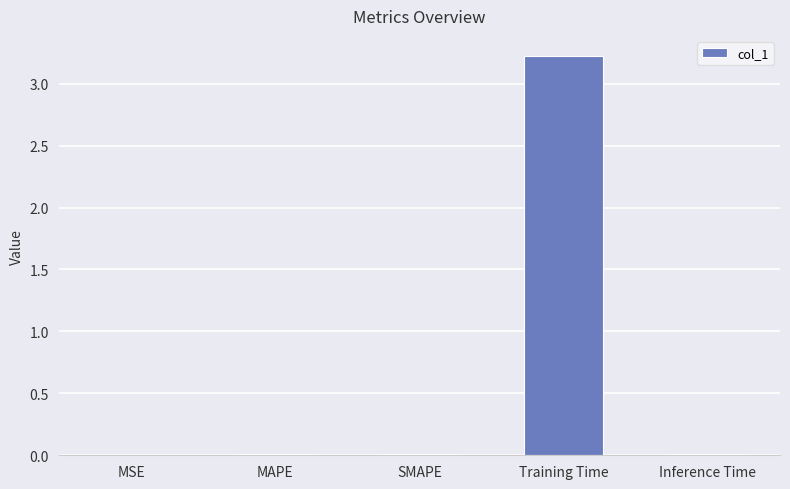

What is the sum of all values?

3.3